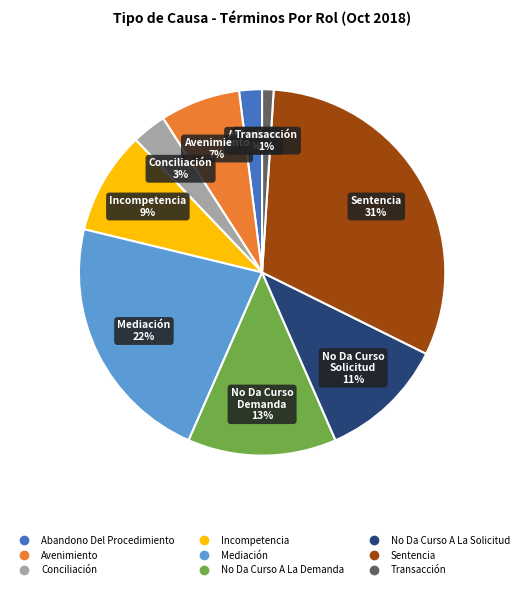

Does any single category account for the majority?

No